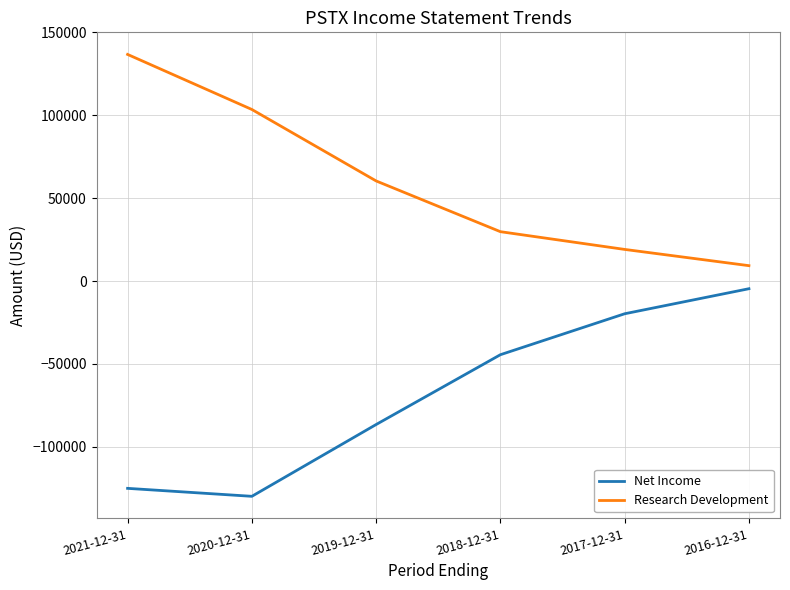

List the labels in order of Research Development value, largest first.

2021-12-31, 2020-12-31, 2019-12-31, 2018-12-31, 2017-12-31, 2016-12-31